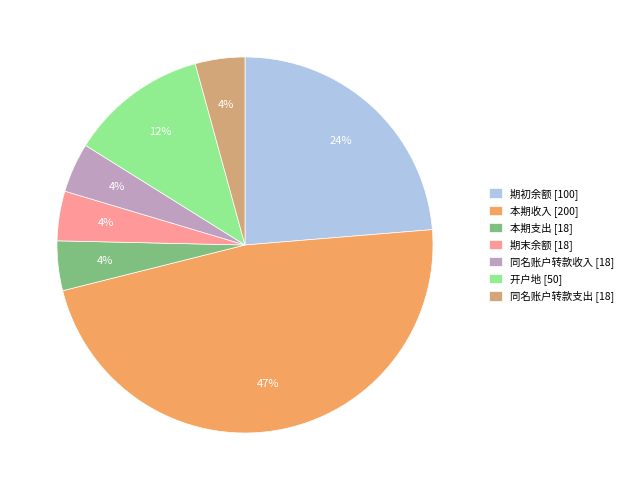

Which category has the biggest portion of the pie?

本期收入 [200]